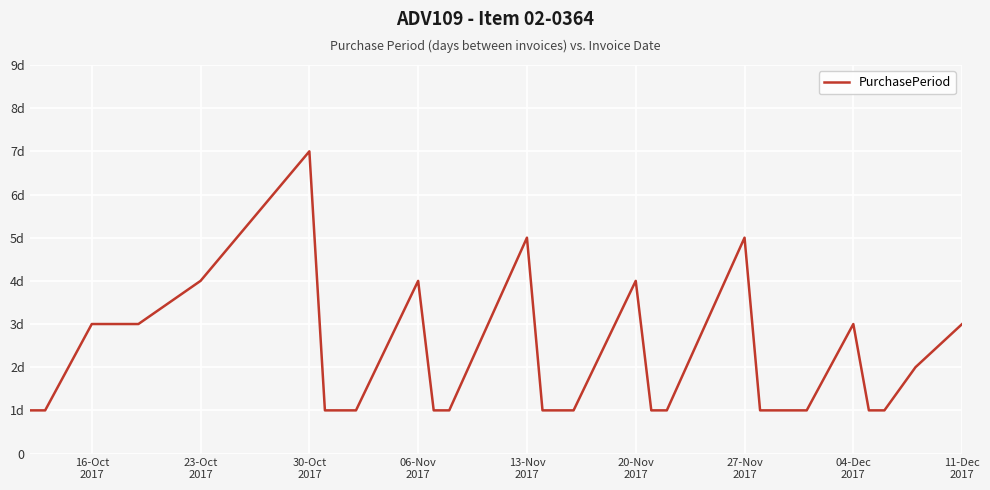

What is the sum of all values?

61